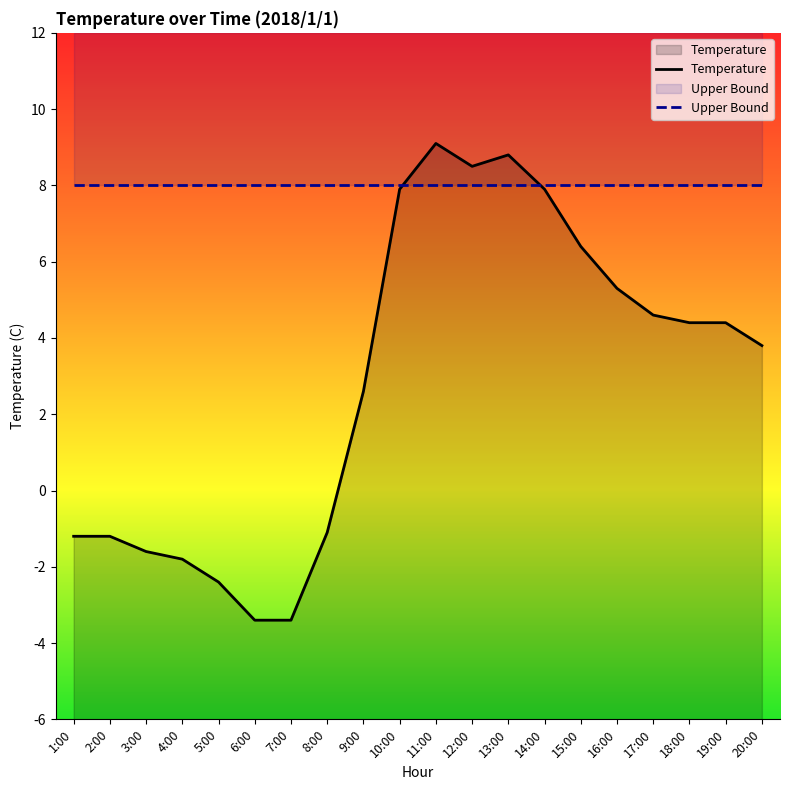

At 4:00, list the series in order from largest to smallest.

Upper Bound, Temperature